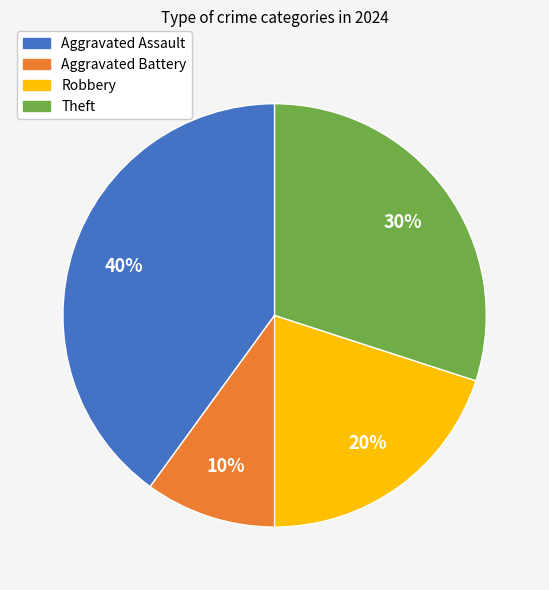

The Robbery slice represents 20% of the pie. True or false?

True